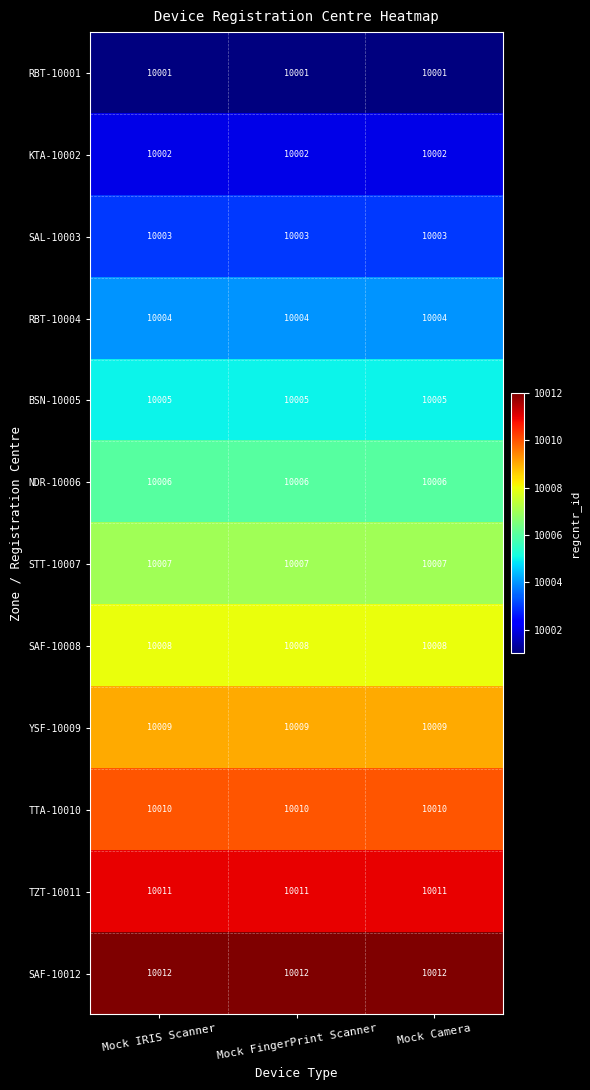

At how many categories does at least one series exceed 10004?

3